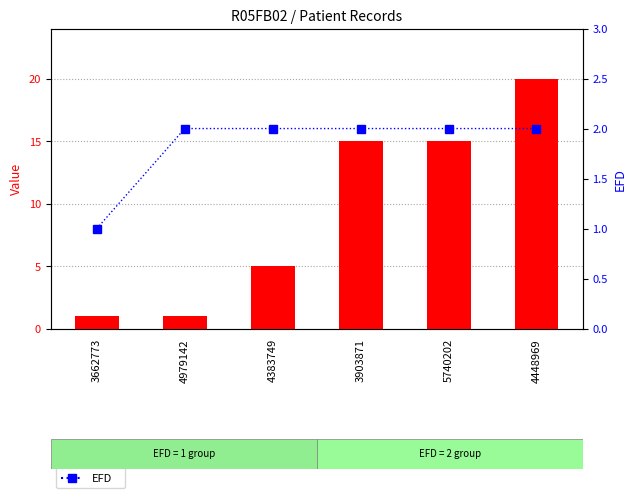

List the series in order of their peak value, lowest first.

EFD, Value